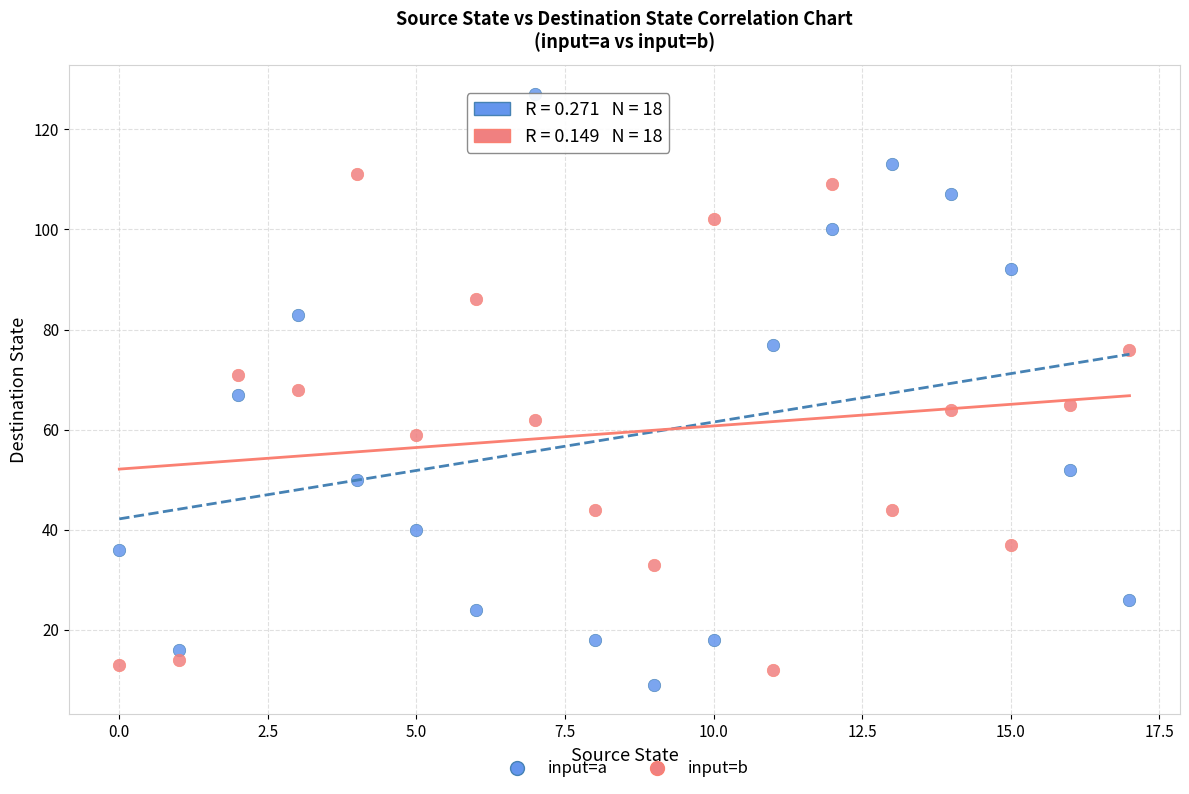

Which series has the widest spread of Y values?

input=a